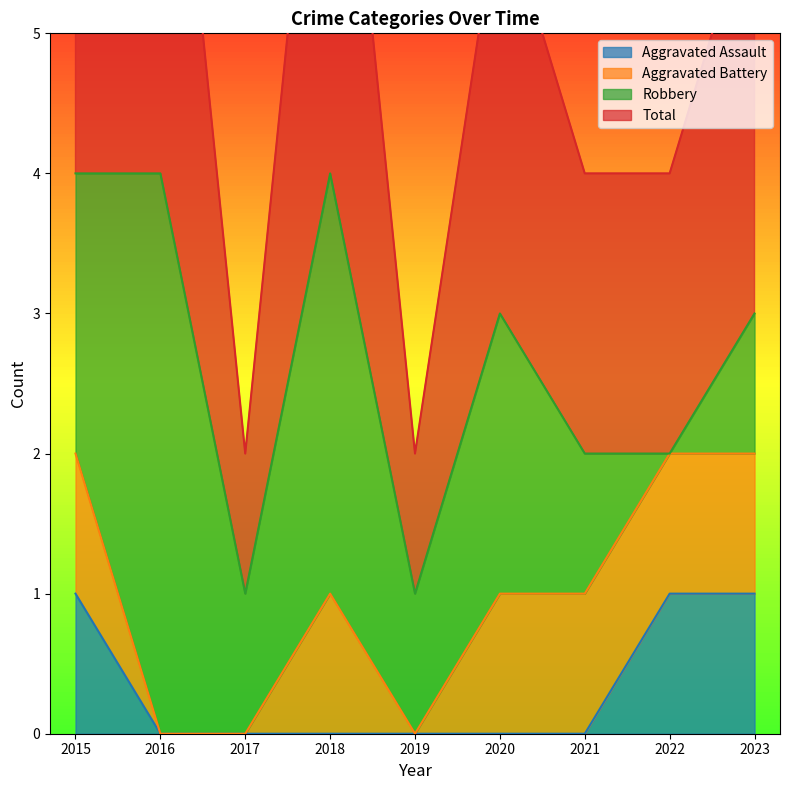

The Aggravated Assault series shows 1 at 2018. True or false?

False